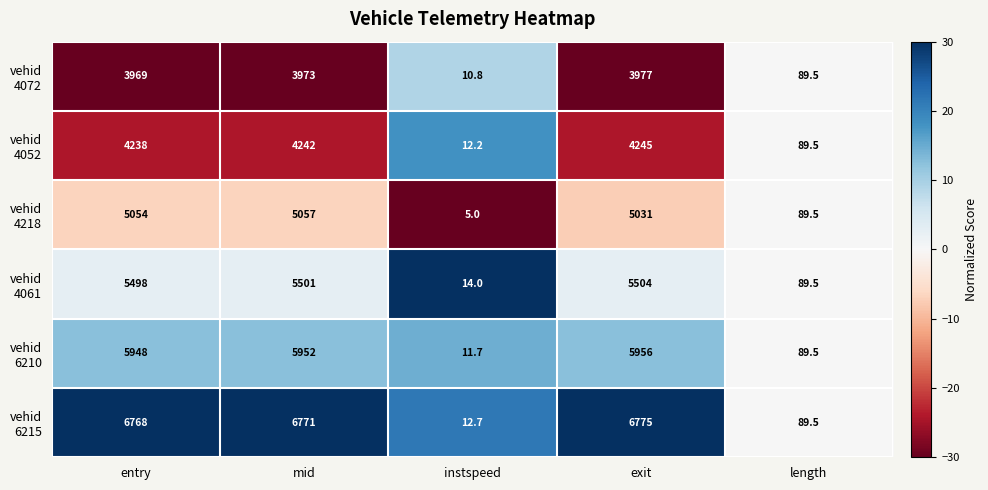

What is the total value across all series at length?

537.0